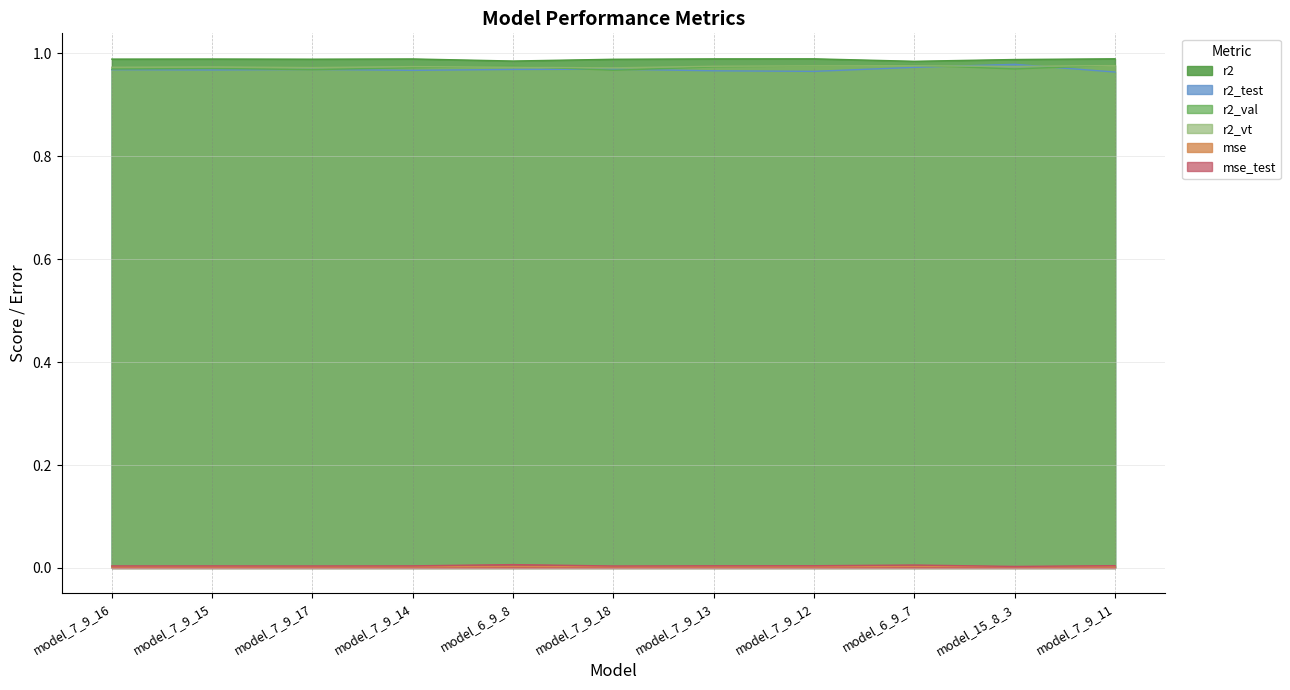

Count the mse_test values in the range 0 to 1.

11